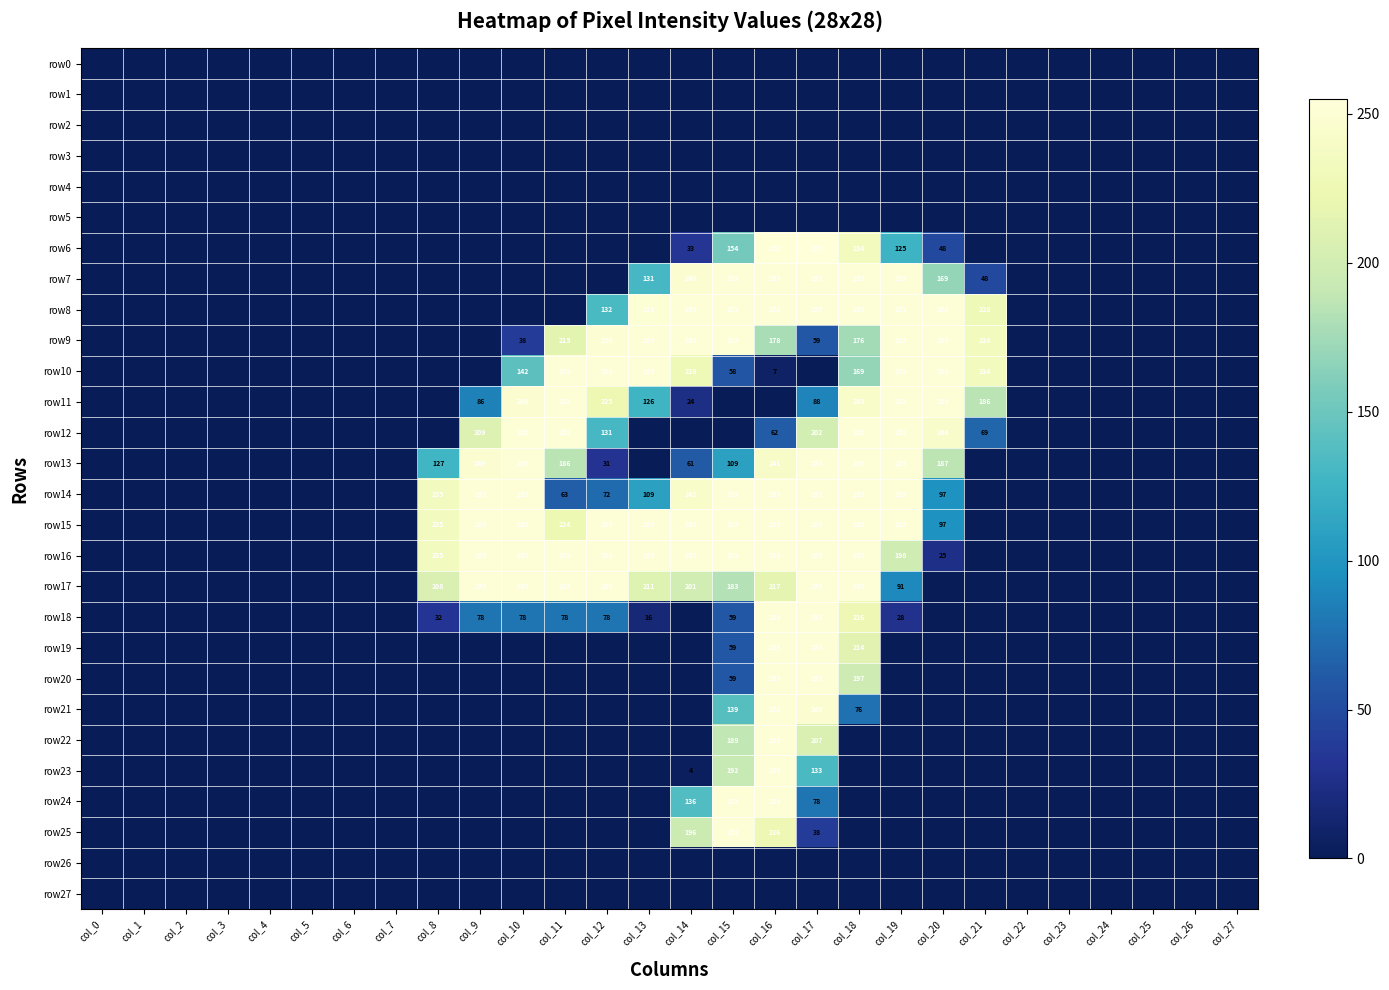

At which category is the sum across all series the highest?

col_16